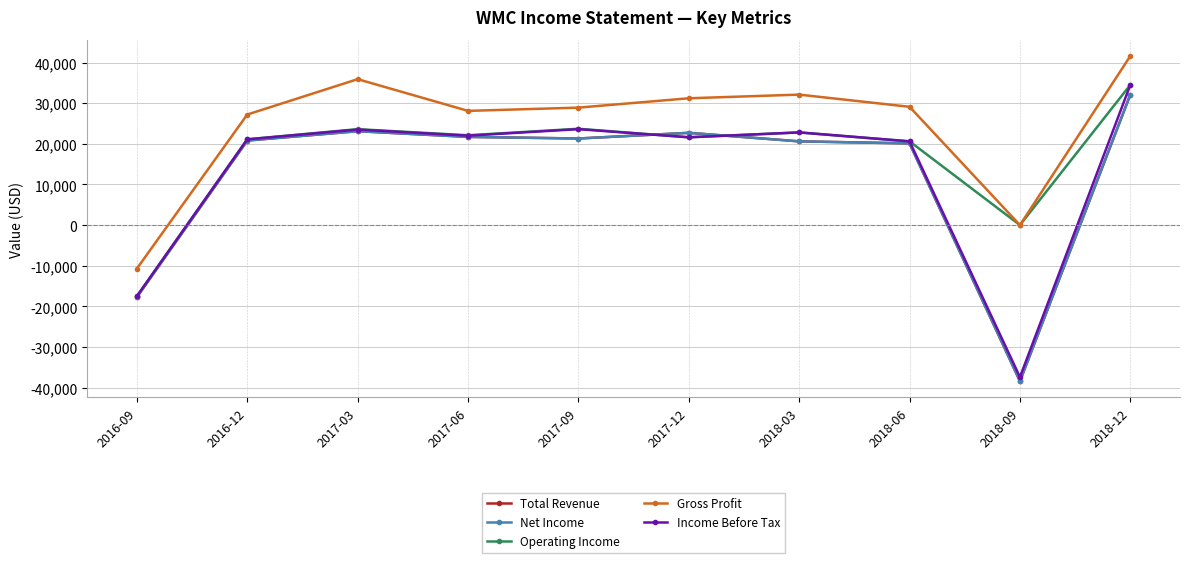

True or false: Gross Profit and Net Income intersect in this chart.

False